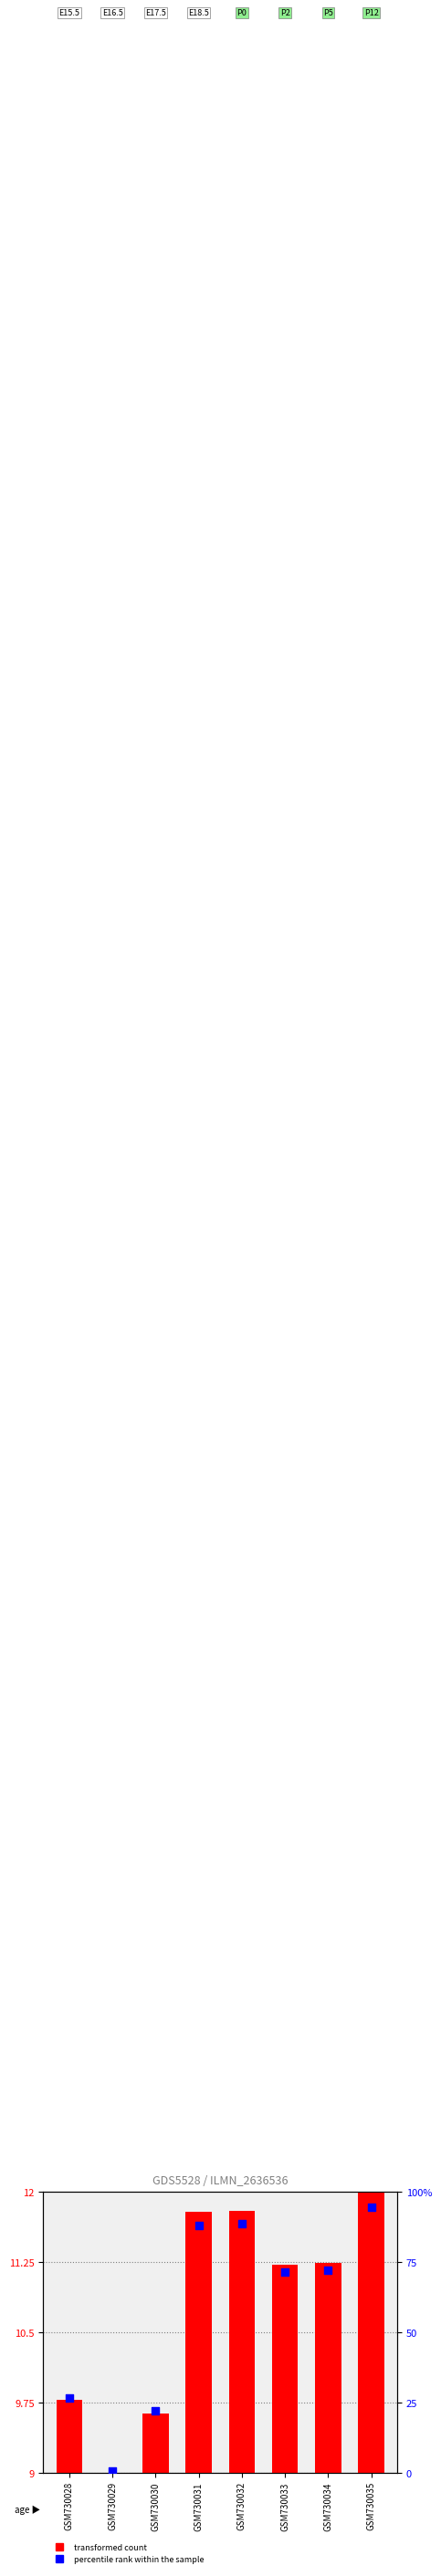

Is the value of percentile rank within the sample at GSM730031 greater than the value of transformed count at GSM730028?

Yes